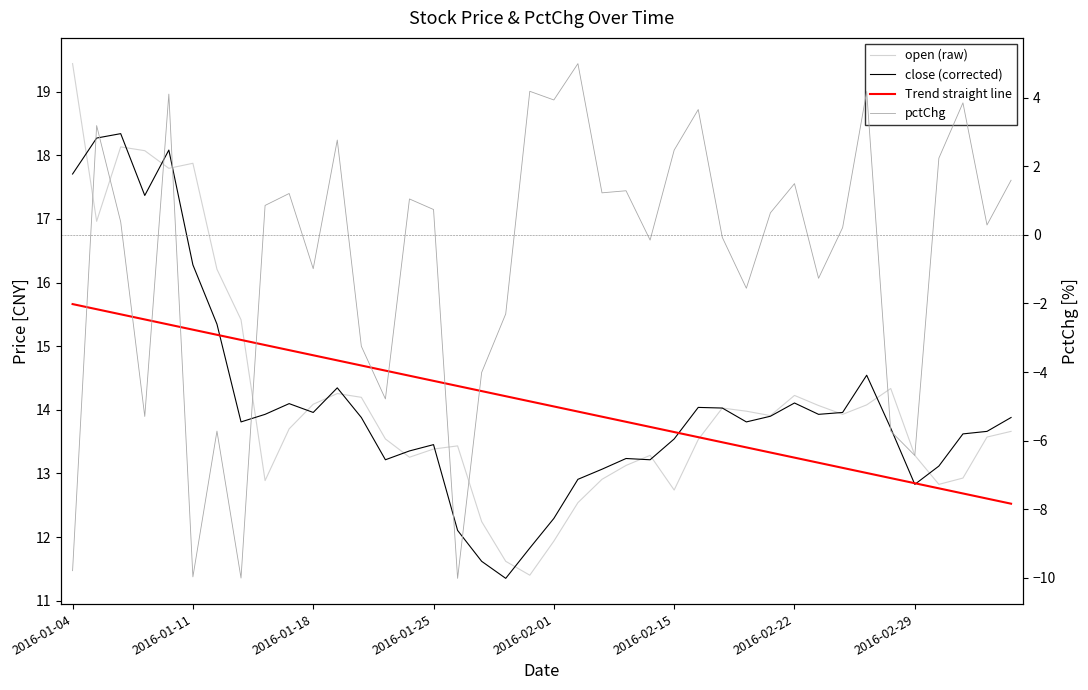

True or false: pctChg and Trend straight line cross at least once.

False